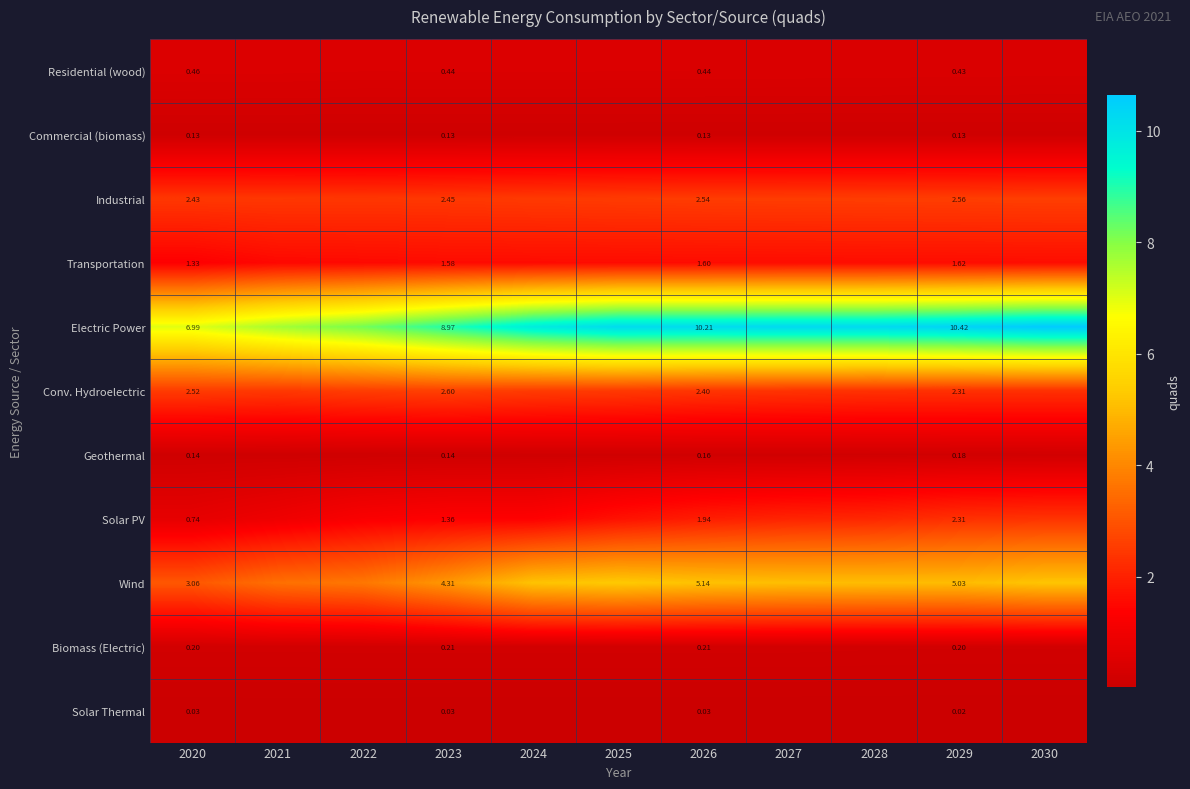

Is it true that Electric Power equals 13.5 at 2028?

False